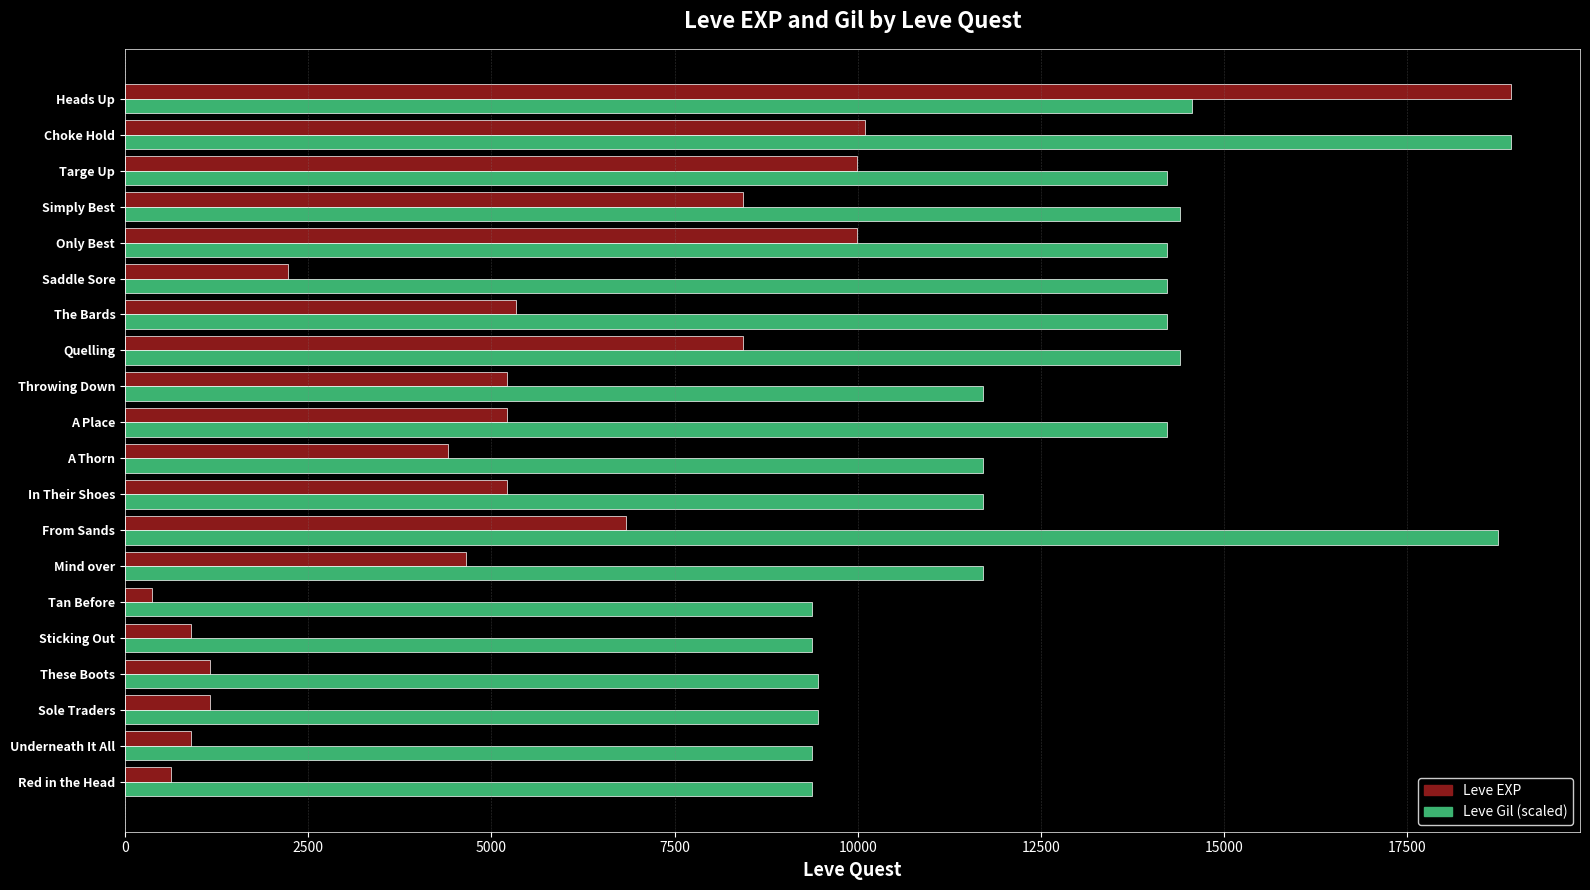

At how many categories does at least one series exceed 9850?

14